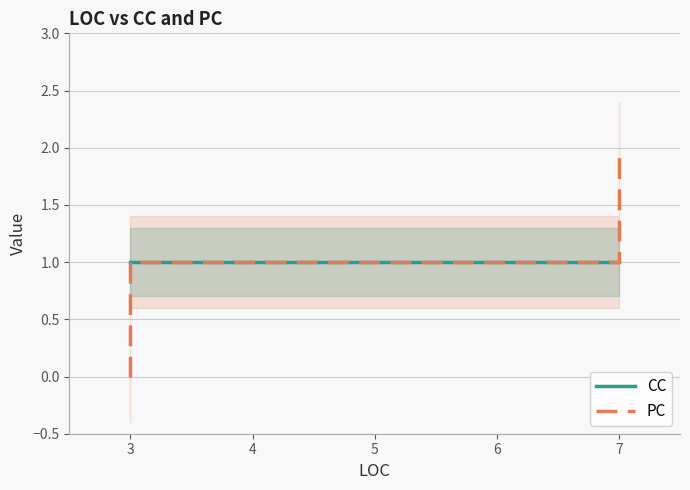

What is the total value across all series at 4?

2